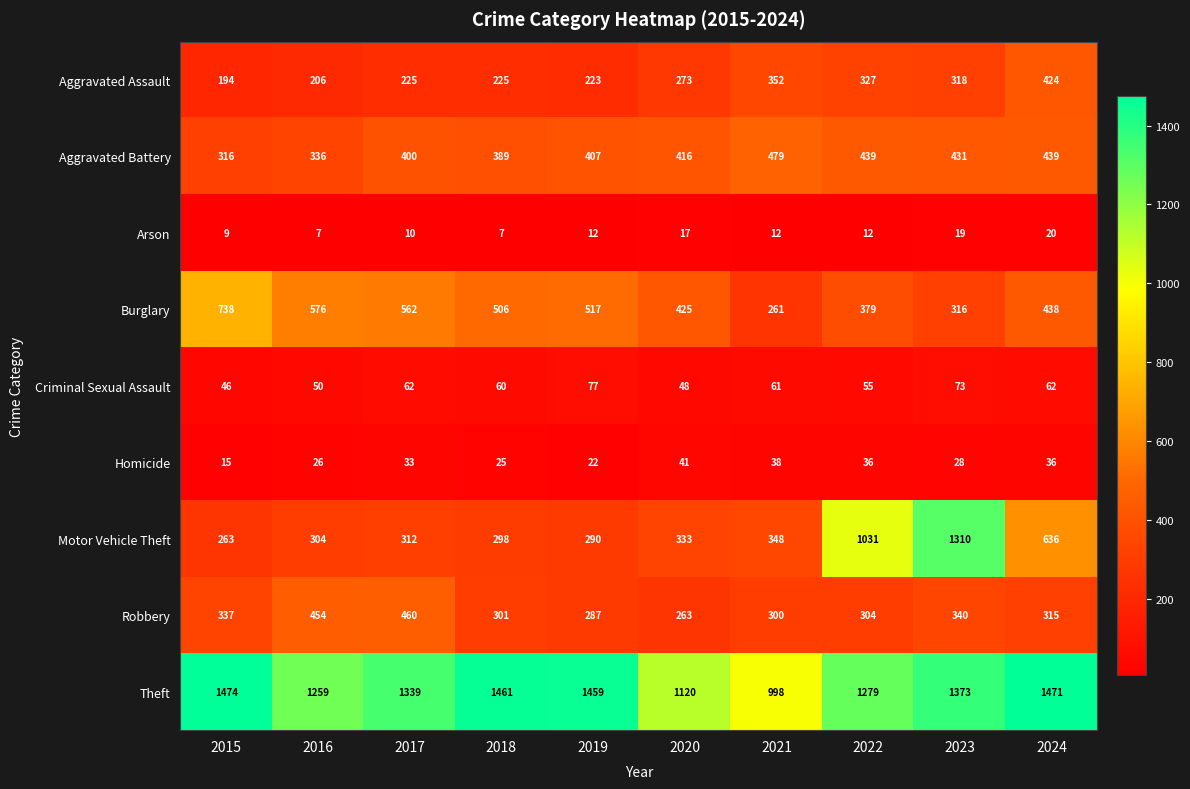

What is the spread (max minus min) of values at 2018?

1454